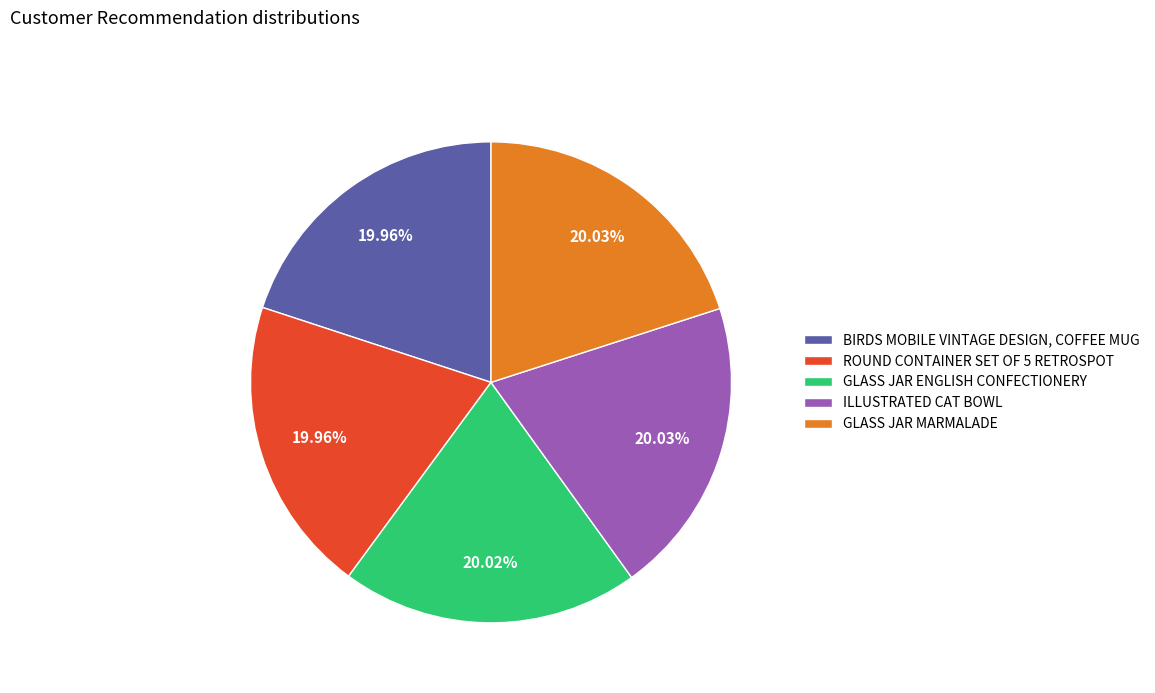

What is the ratio of the value at BIRDS MOBILE VINTAGE DESIGN, COFFEE MUG to the value at GLASS JAR MARMALADE?

1.0